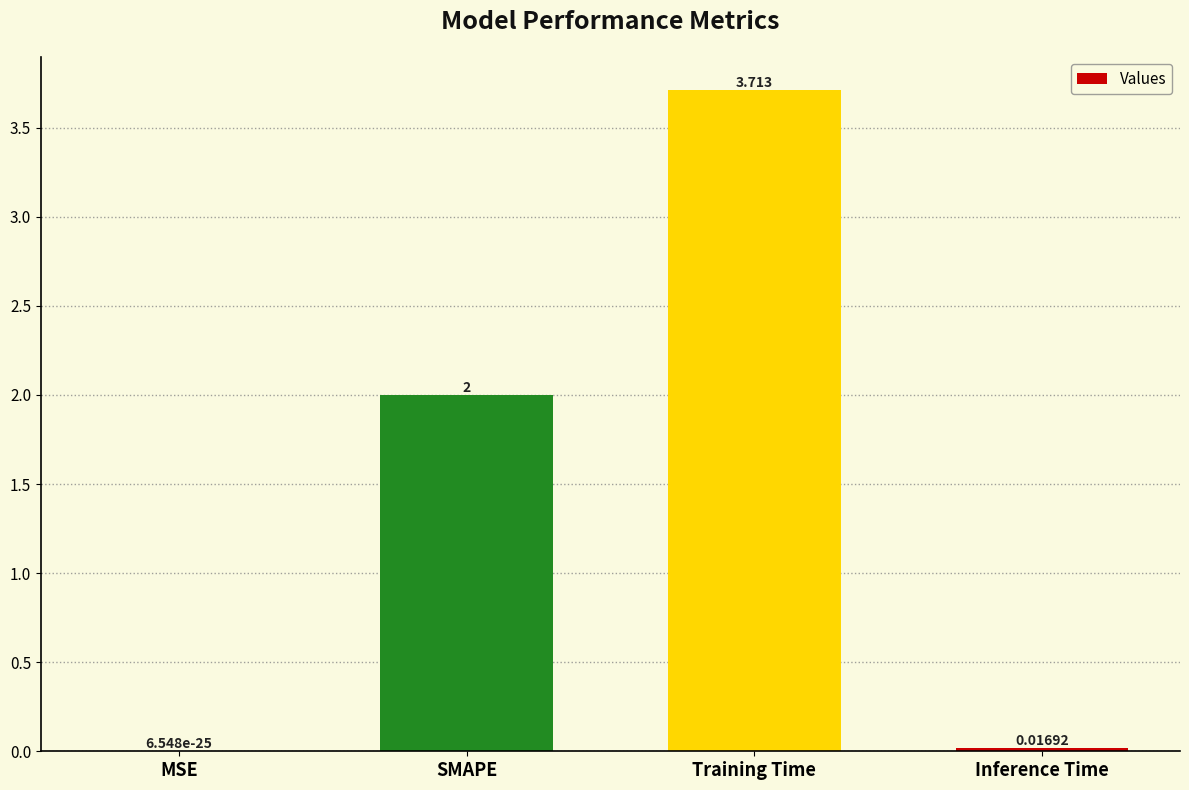

Where is the data nearest to the value 1?

Inference Time